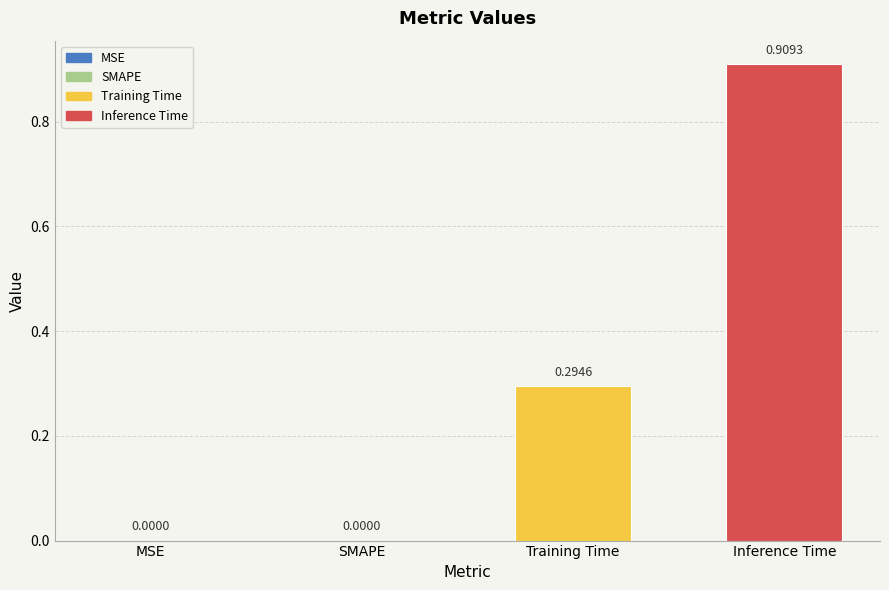

Are the bars grouped side by side (vs. stacked)?

No